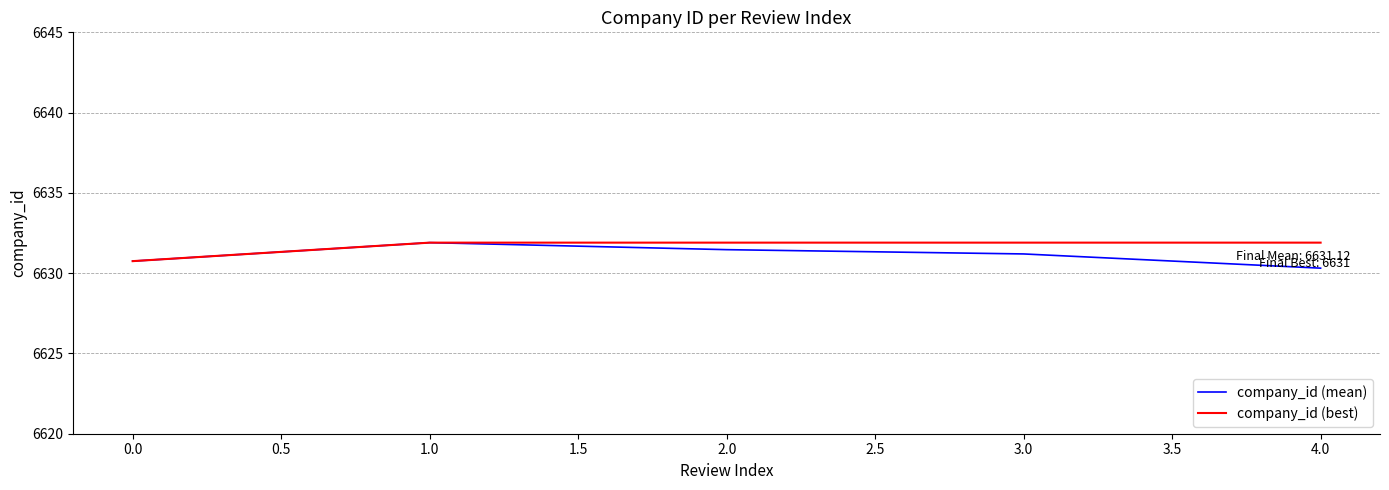

What position from the left is 3.0?

4